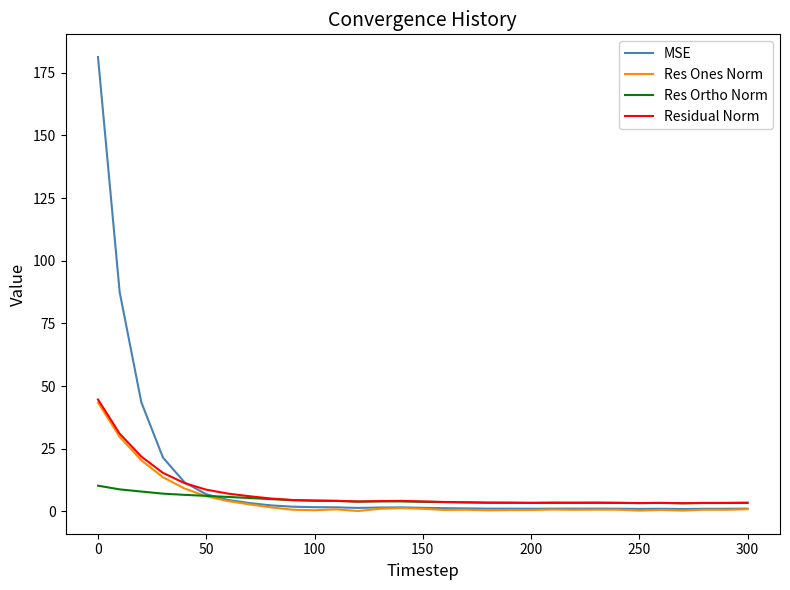

How many lines are shown in the chart?

4